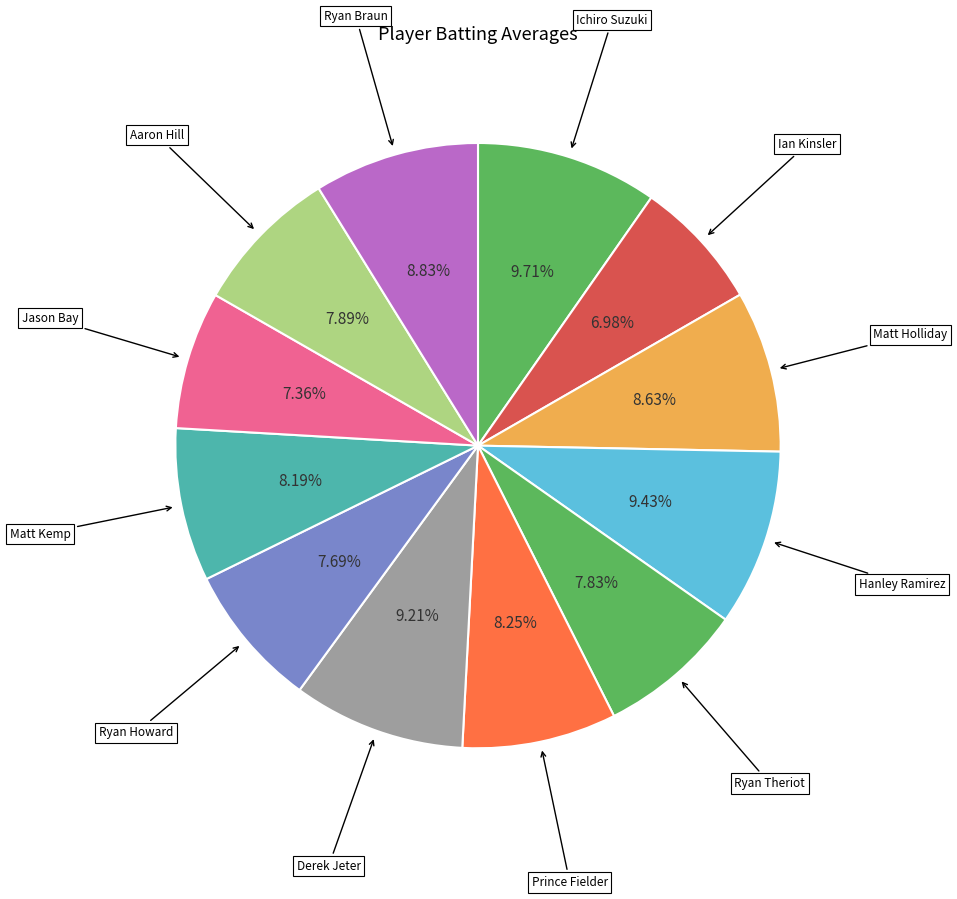

Do Hanley Ramirez and Ichiro Suzuki together represent more than half of the pie?

No